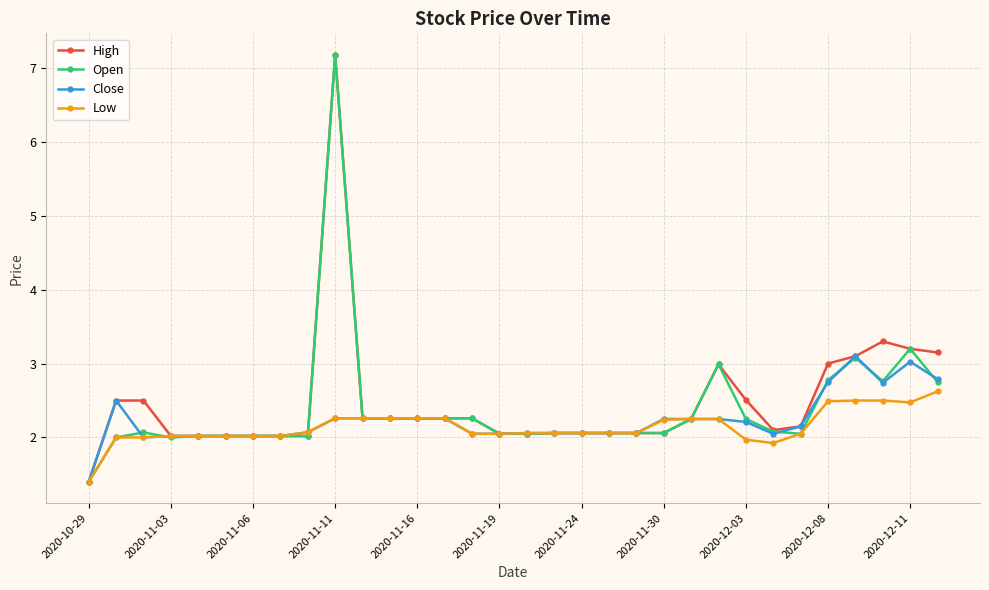

What is the minimum value for Open?

1.4